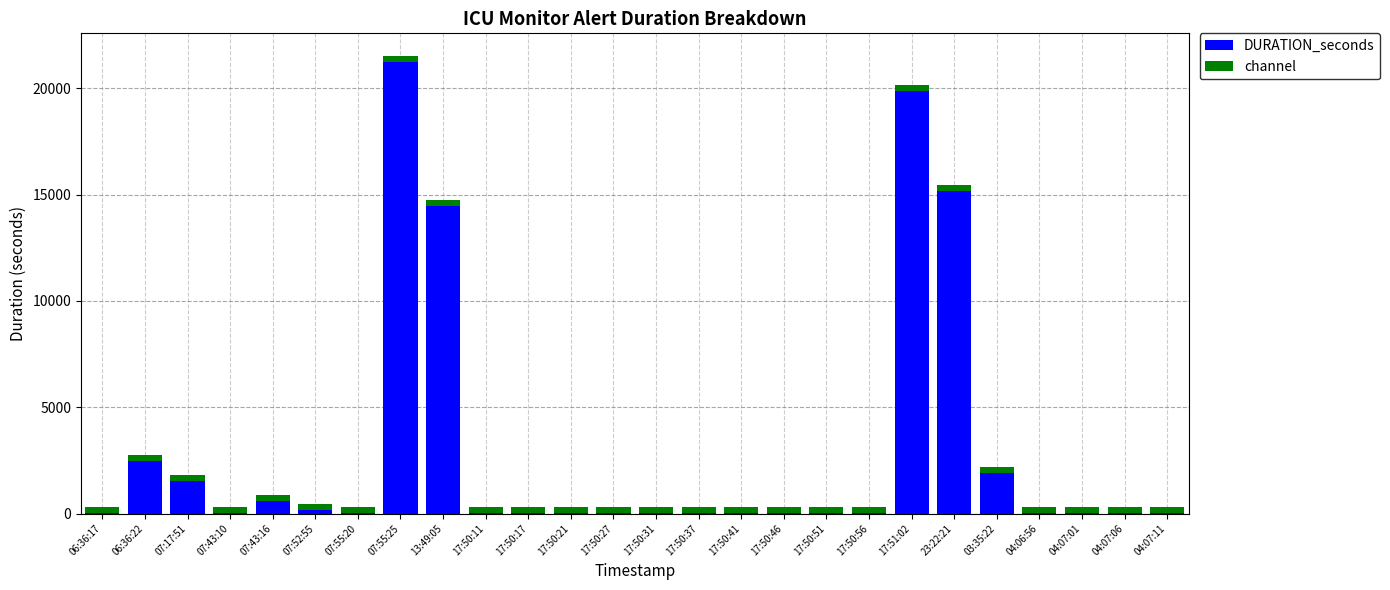

What is the maximum value for DURATION_seconds?

21220